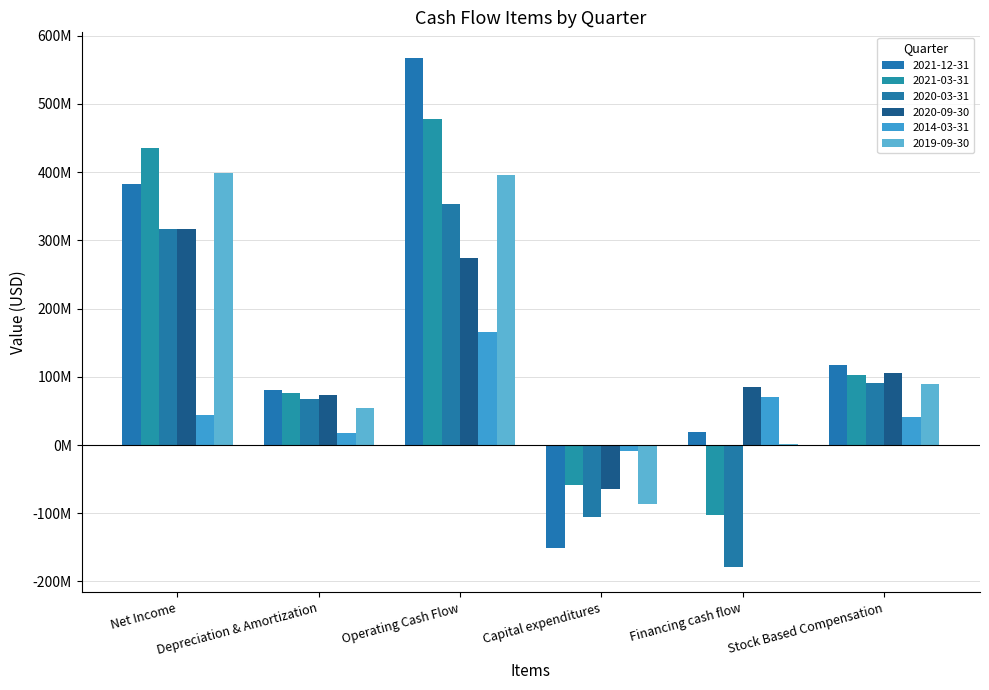

Does the chart contain stacked bars?

No